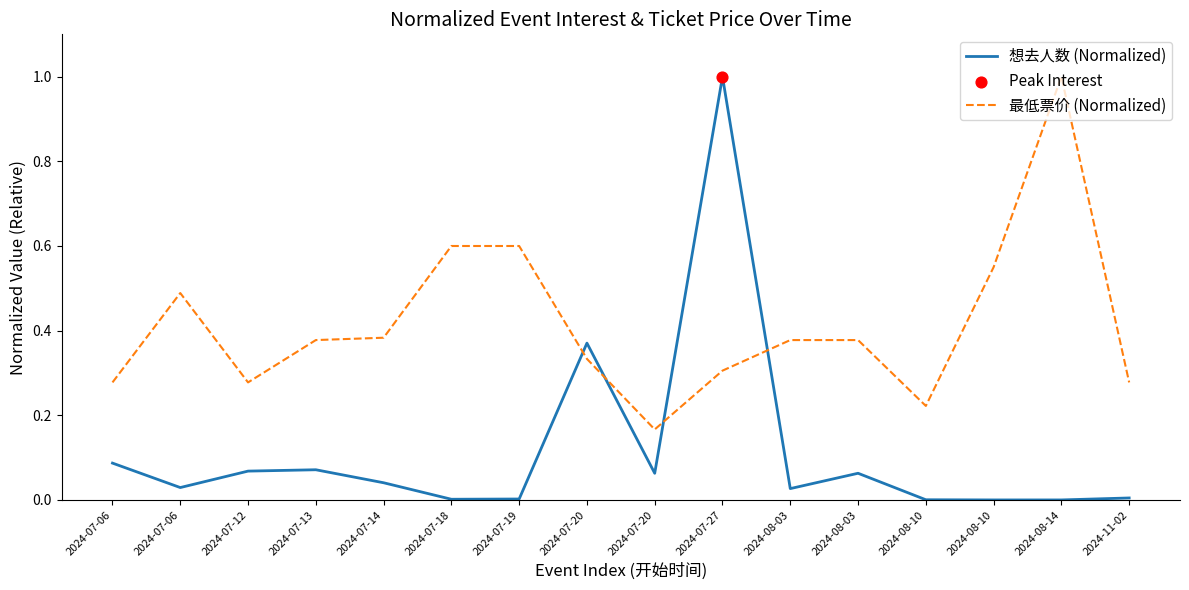

How many lines are shown in the chart?

2